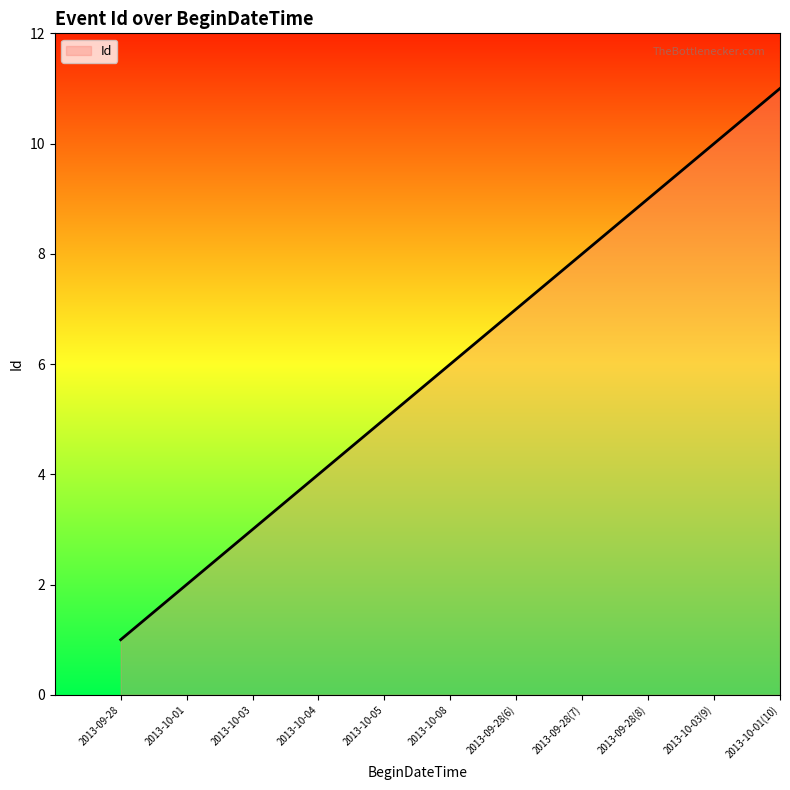

Which category has the lowest value across all series?

2013-09-28